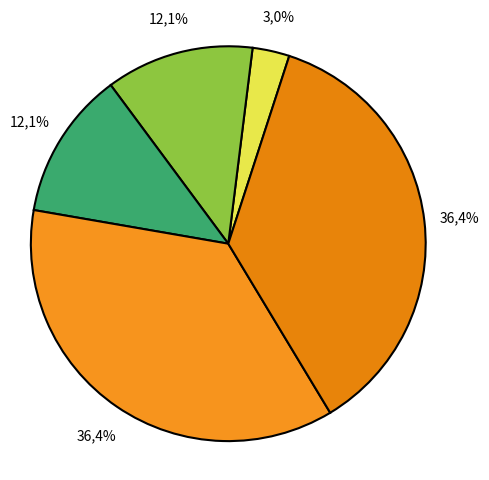

Combined, do 1 and 0 account for over 50%?

No